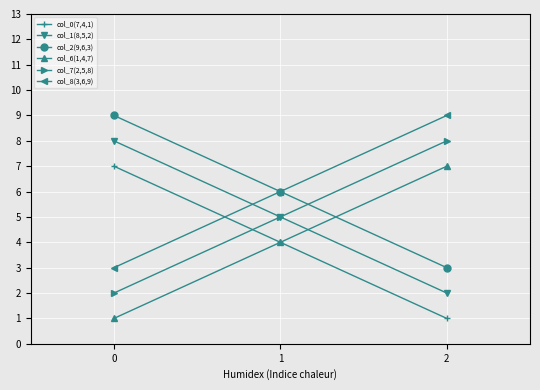

At 2, list the series in order from largest to smallest.

col_8(3,6,9), col_7(2,5,8), col_6(1,4,7), col_2(9,6,3), col_1(8,5,2), col_0(7,4,1)